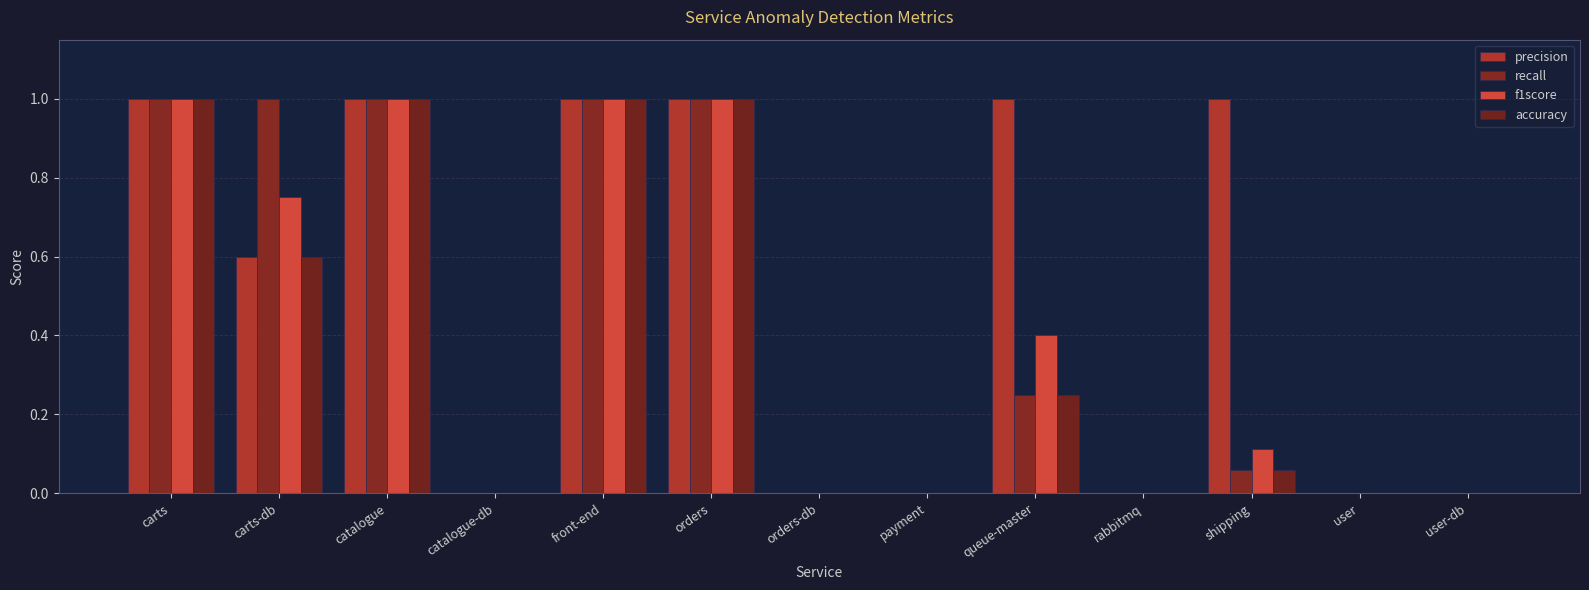

The recall series shows 0.2 at queue-master. True or false?

True